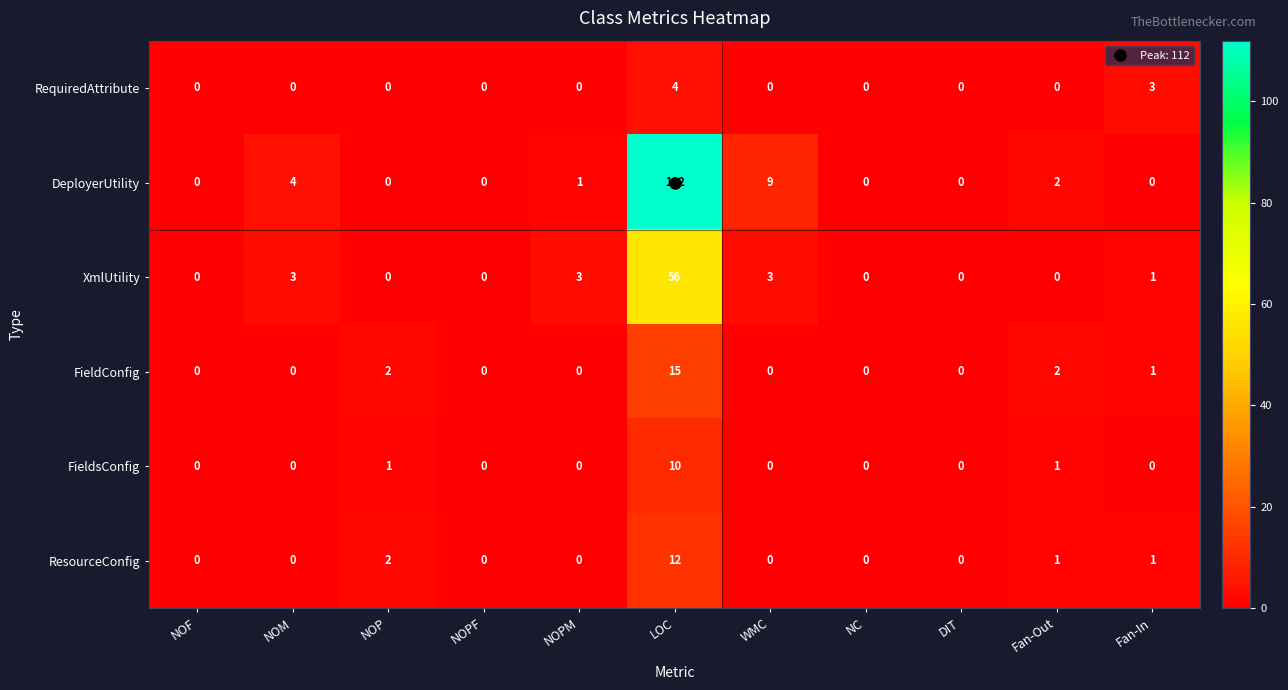

At how many categories does at least one series exceed 5?

2